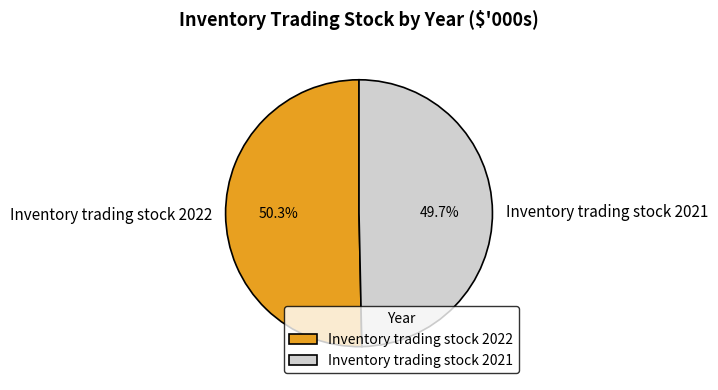

Is there any slice that represents more than half of the pie?

Yes